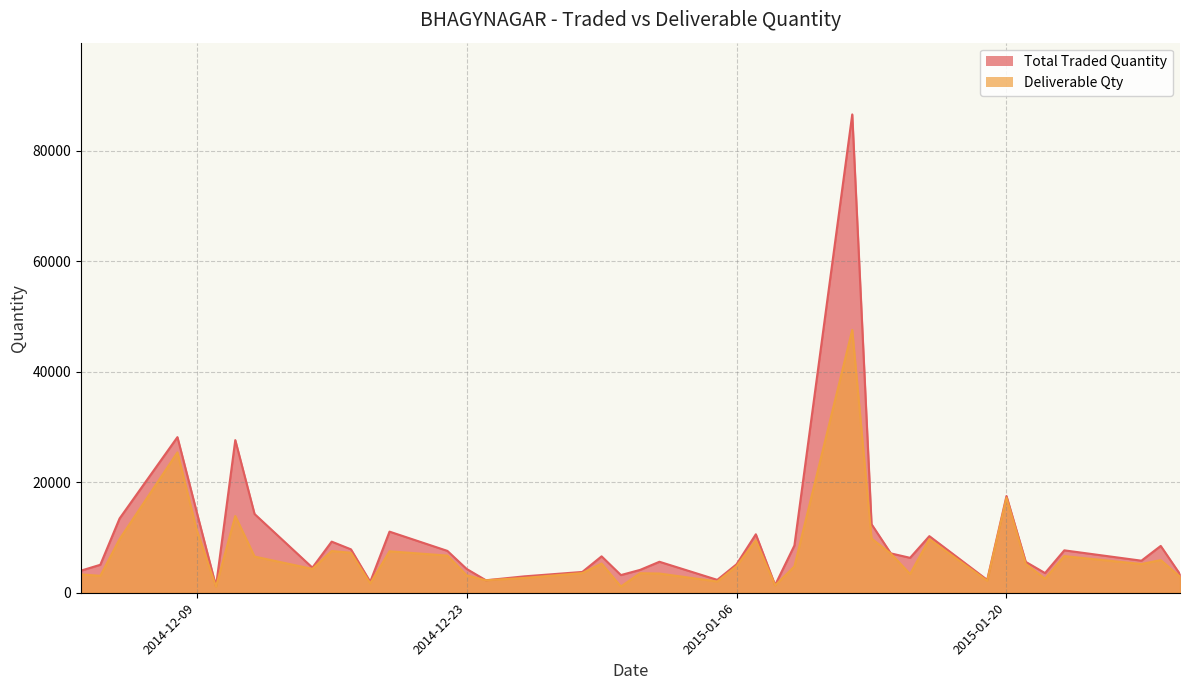

What is the difference between the second highest and second lowest values in the Total Traded Quantity series?

26778